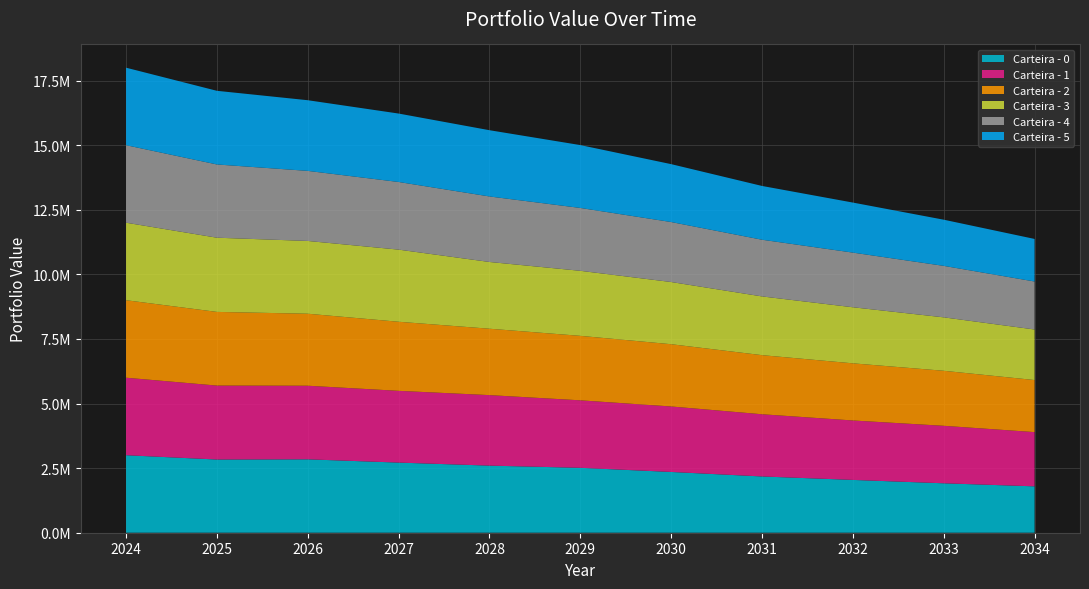

Reading right to left, extract all data points from this chart.

Carteira - 0: 1795207.9	1913406.6	2044247.0	2177786.2	2352266.1	2512351.6	2597352.1	2714614.6	2840962.4	2833342.1	3000000.0
Carteira - 1: 2099407.5	2225404.2	2300826.1	2408021.5	2534544.1	2612798.0	2729059.7	2777431.7	2848952.9	2862894.4	3000000.0
Carteira - 2: 2015299.1	2129861.1	2211541.5	2287510.7	2409940.6	2495453.1	2570116.1	2673956.6	2787078.5	2851157.9	3000000.0
Carteira - 3: 1956554.0	2068283.5	2170440.8	2273227.4	2407287.2	2517572.4	2583292.7	2791947.8	2816774.7	2872056.4	3000000.0
Carteira - 4: 1857257.9	1992264.5	2115297.5	2194425.6	2321629.1	2432831.5	2535814.4	2618109.3	2712023.3	2834735.5	3000000.0
Carteira - 5: 1647760.9	1787153.3	1937165.1	2081603.2	2241196.2	2433462.8	2564571.9	2648949.9	2735297.9	2851010.9	3000000.0